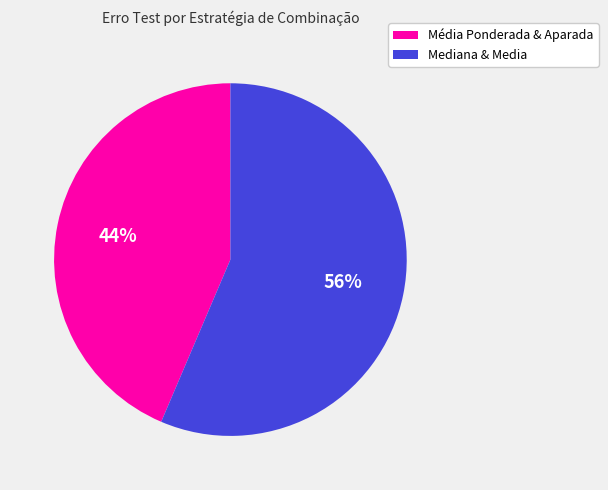

Does any single category account for the majority?

Yes